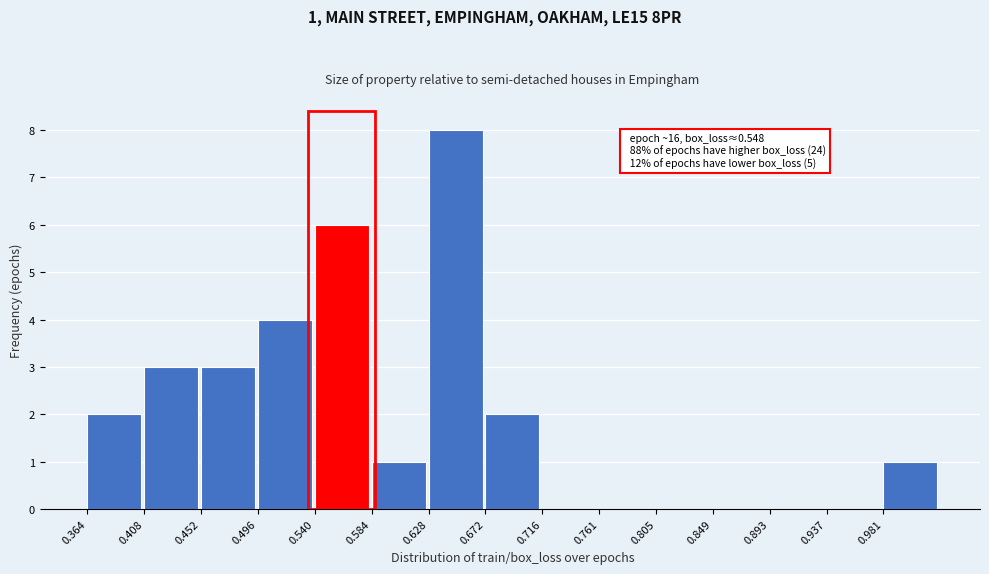

Which range on the x-axis has the tallest bar?

0.630 to 0.670